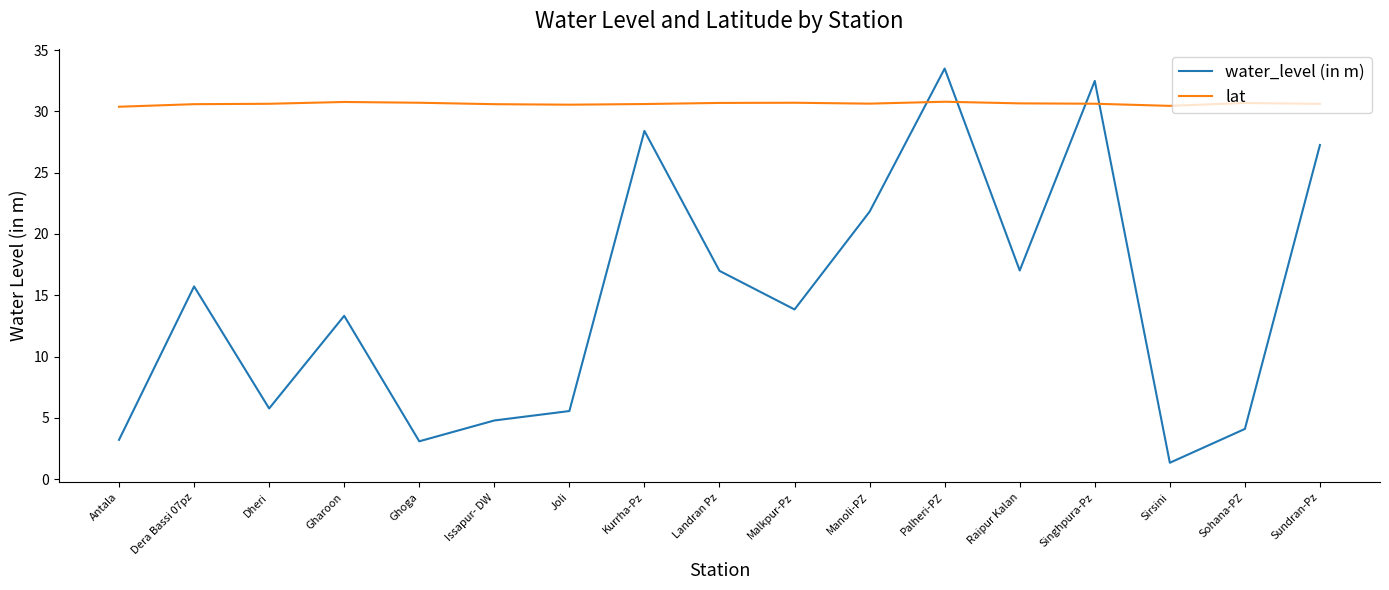

What position from the left is Sundran-Pz?

17